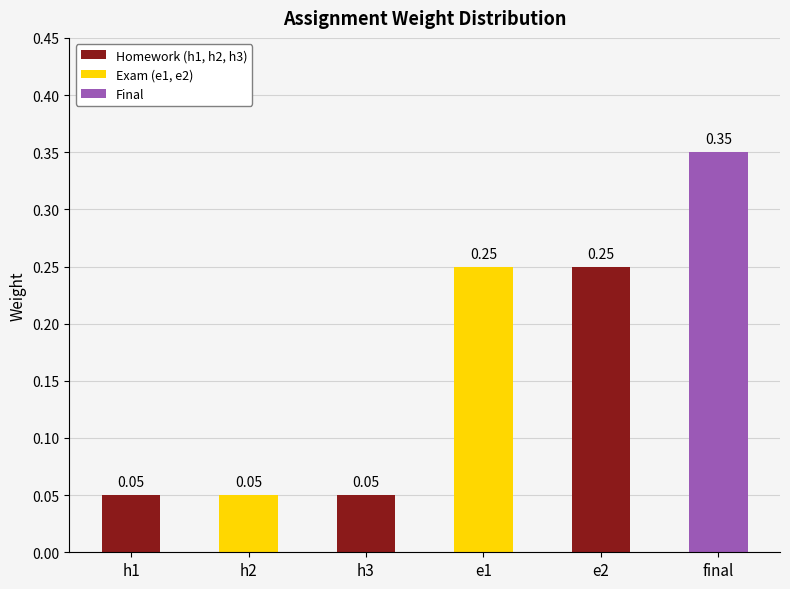

Count the number of categories in the chart.

6